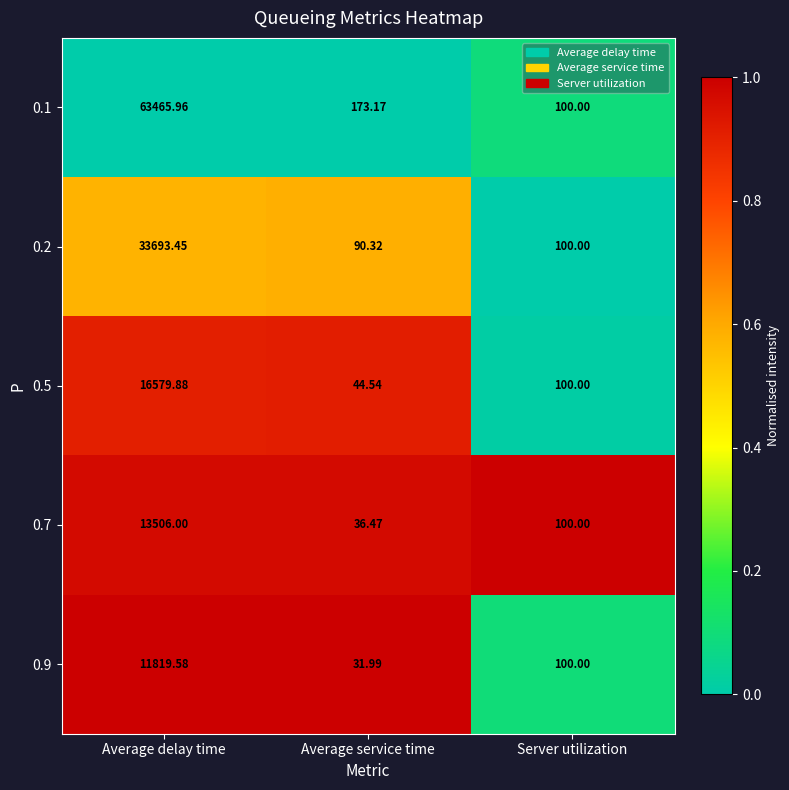

At which label is 0.7 closest to 6771?

Server utilization